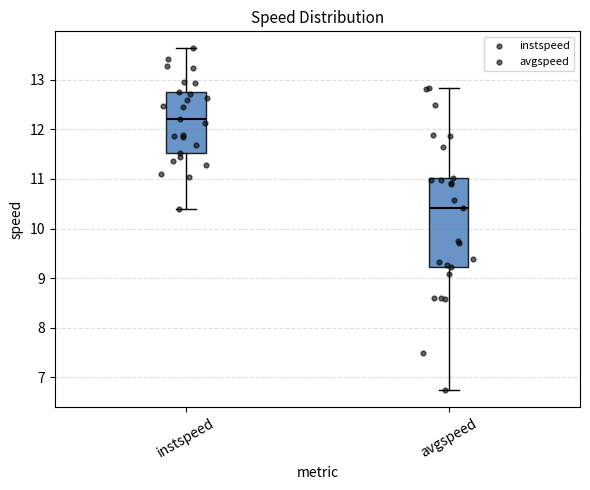

Reading left to right, read every box against the y-axis: the position of its median line, the range the box covers, and the ends of its whiskers. The values are not printed on the chart, so give them approximately, as read against the axis.

instspeed: median 12.2, box 11.5 to 12.8, whiskers 10.4 to 13.6
avgspeed: median 10.4, box 9.2 to 11.0, whiskers 6.7 to 12.8